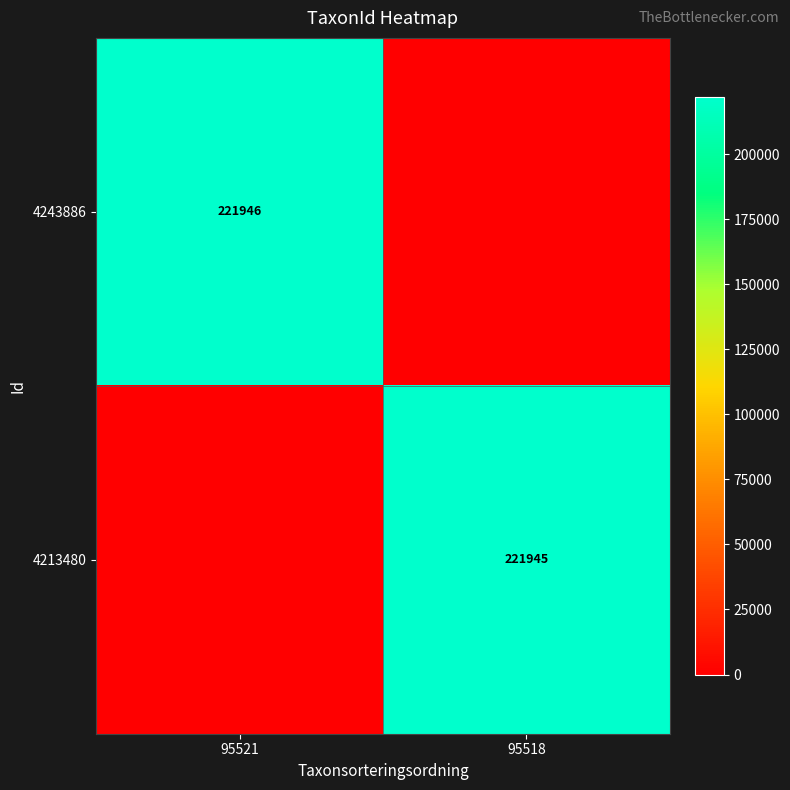

The 4243886 series shows 380362 at 95521. True or false?

False